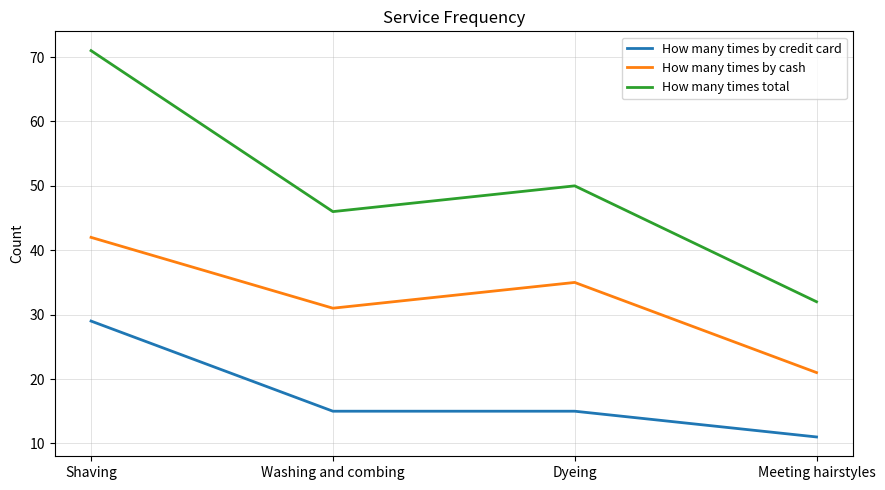

What position from the right is Dyeing?

2